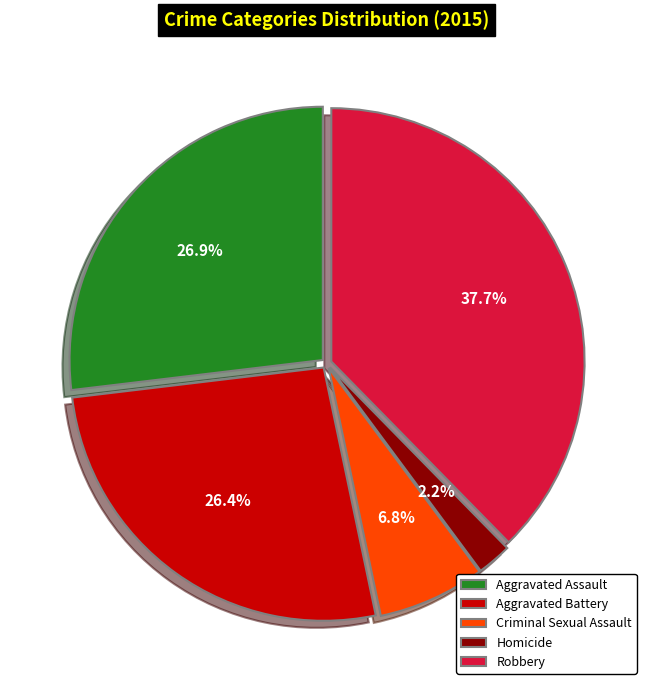

To the nearest percent, what portion does Aggravated Battery represent?

26%